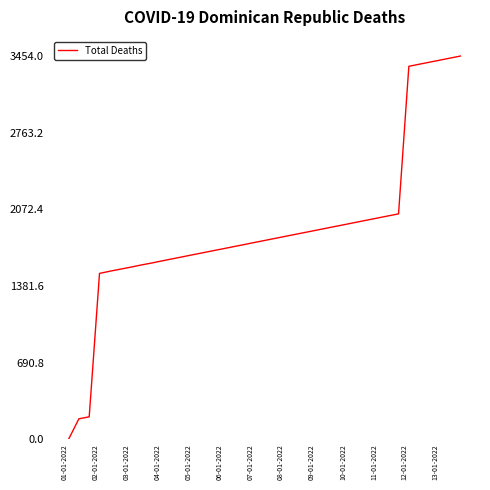

What is the maximum value shown in the chart?

3454.0